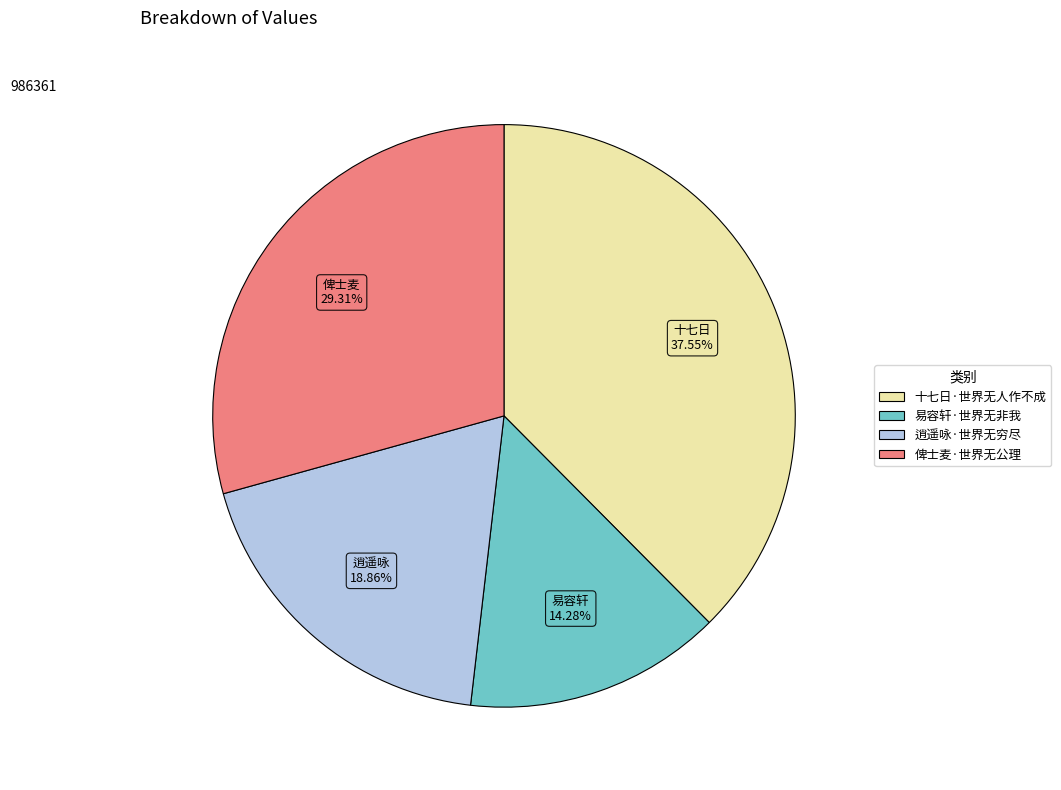

Is there any slice that represents more than half of the pie?

No